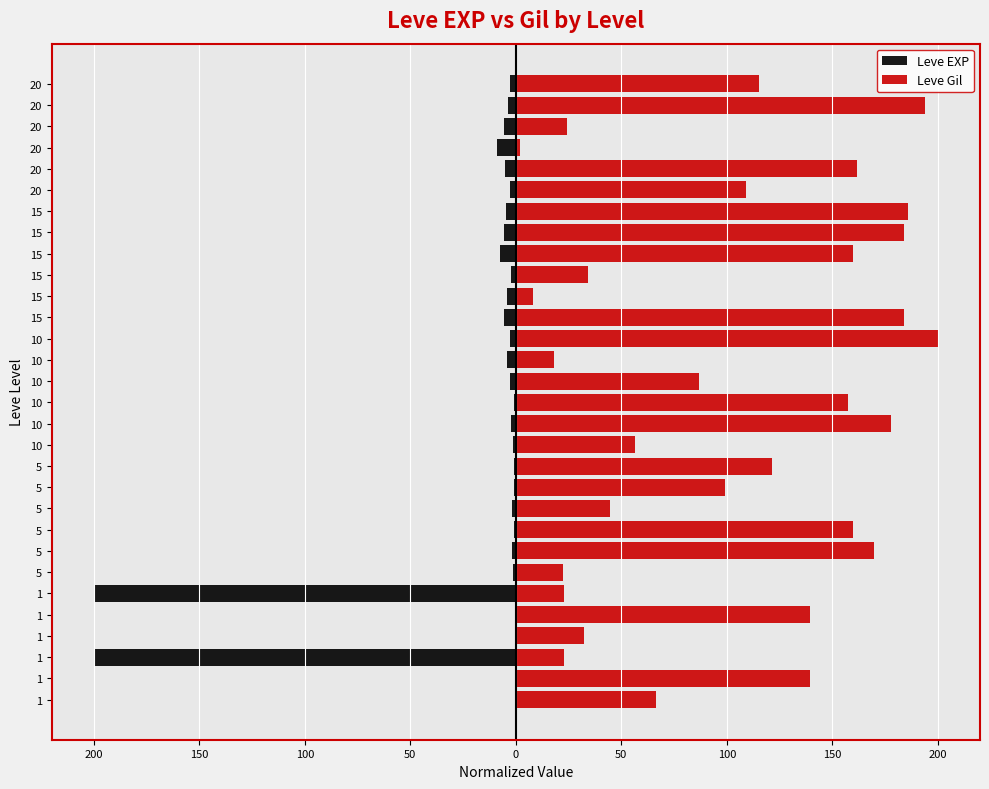

The Leve EXP series shows -2.2 at 5. True or false?

False